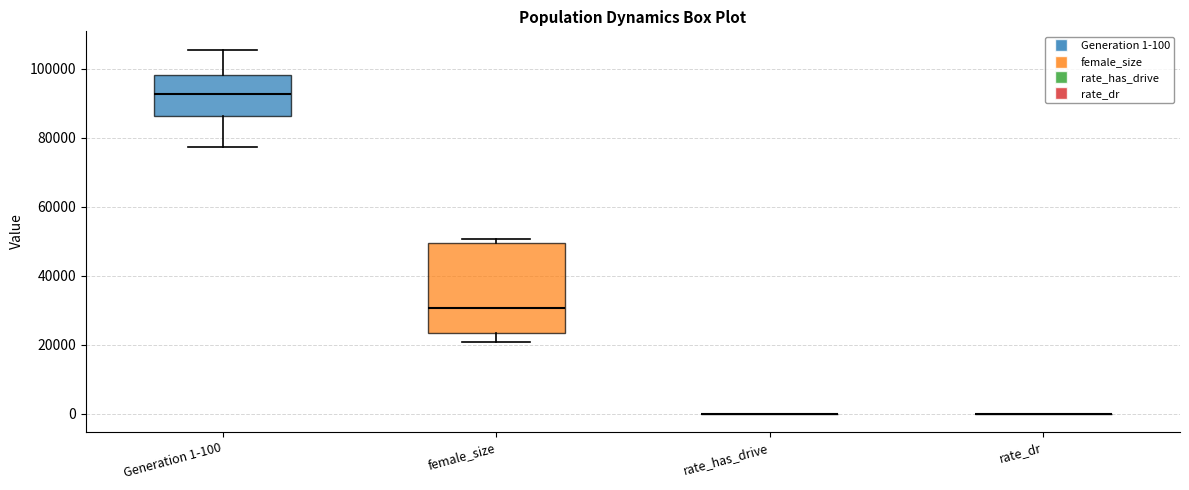

Comparing the boxes themselves (not the whiskers), which one is the tallest?

female_size